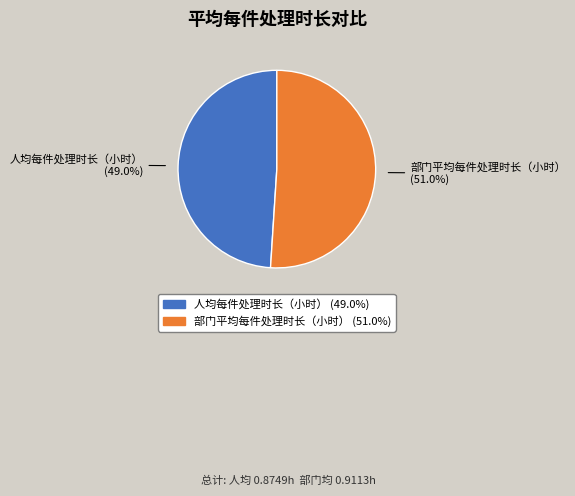

Is 人均每件处理时长（小时） the majority of the pie?

No